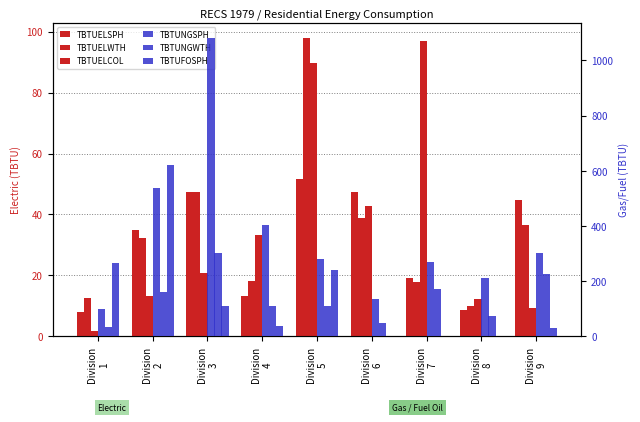

Is the value of TBTUFOSPH at Division
7 greater than the value of TBTUELWTH at Division
1?

No